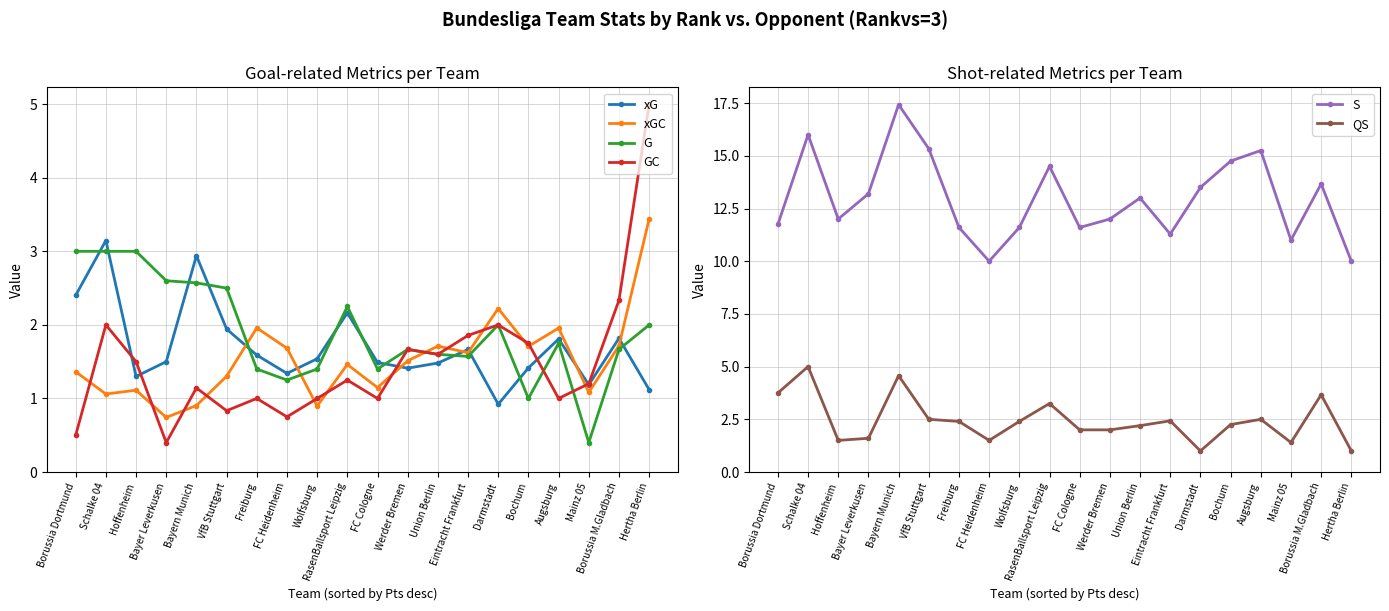

Where do GC and G first cross each other?

Bochum and Augsburg